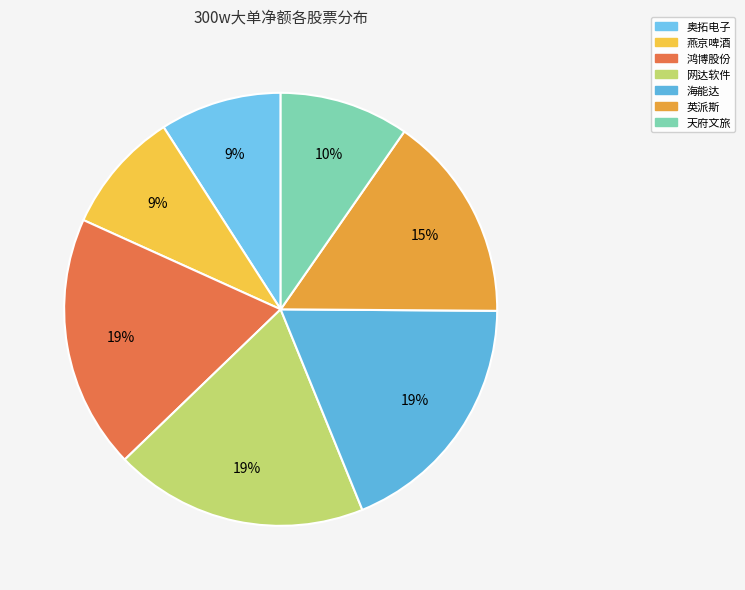

How many segments does this pie chart have?

7